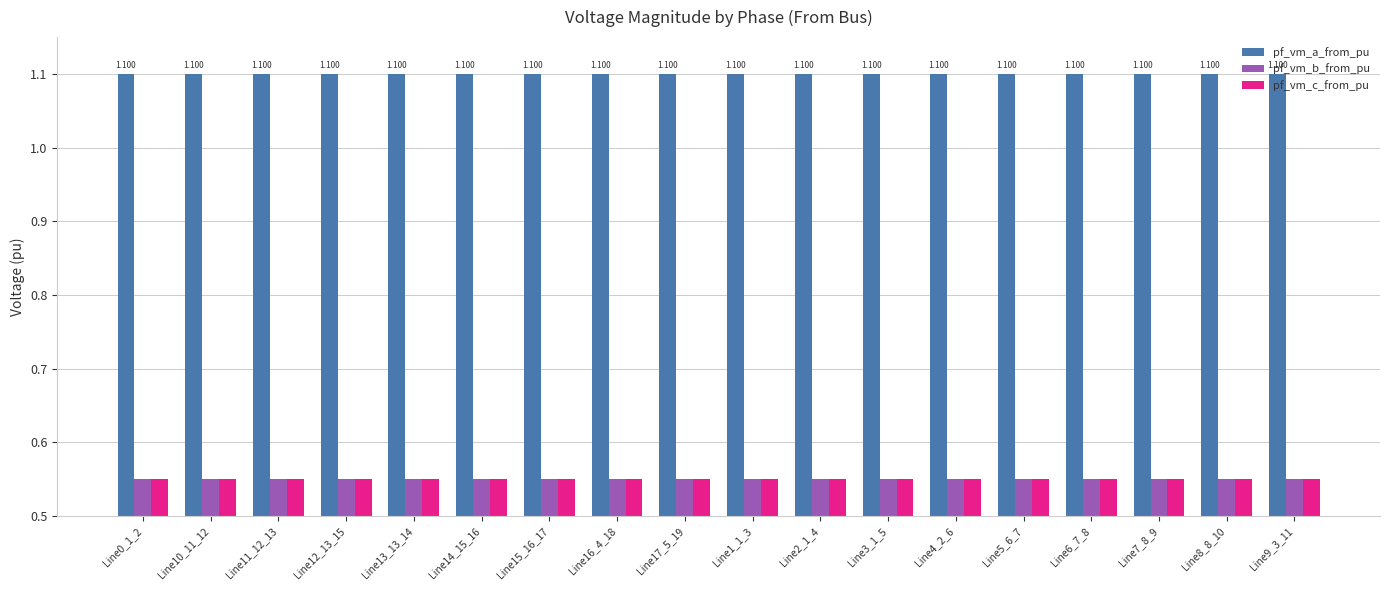

What is the label of the 15th bar from the right?

Line12_13_15